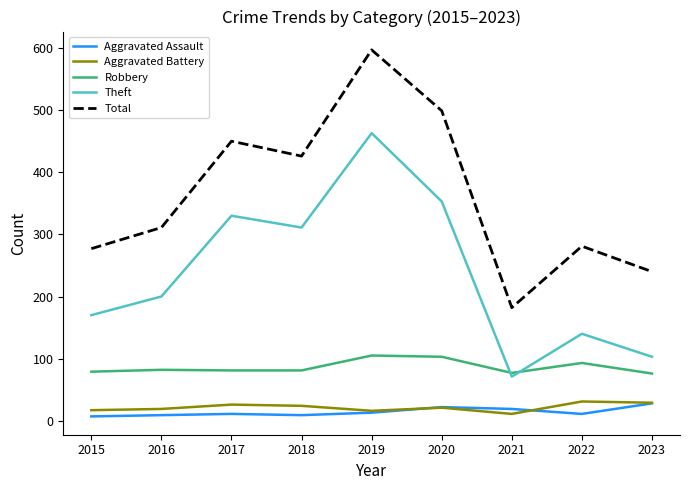

What is the difference between the second highest and second lowest values in the Aggravated Assault series?

13